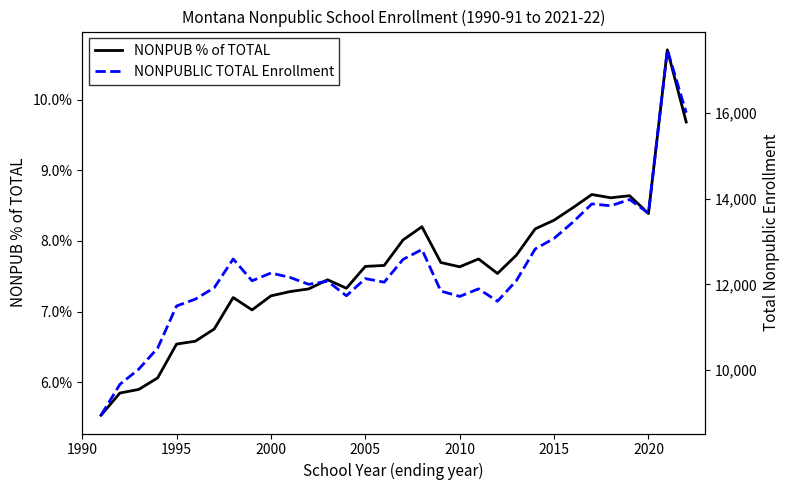

In NONPUBLIC TOTAL Enrollment, how many points are higher than both neighbors (excluding endpoints)?

9